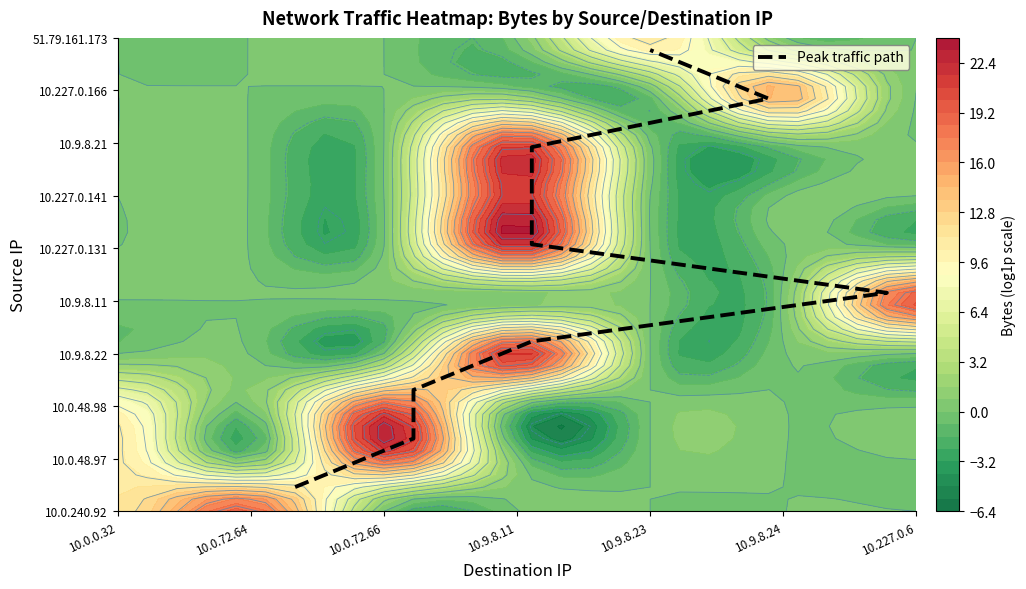

Count the number of values greater than 22.

4